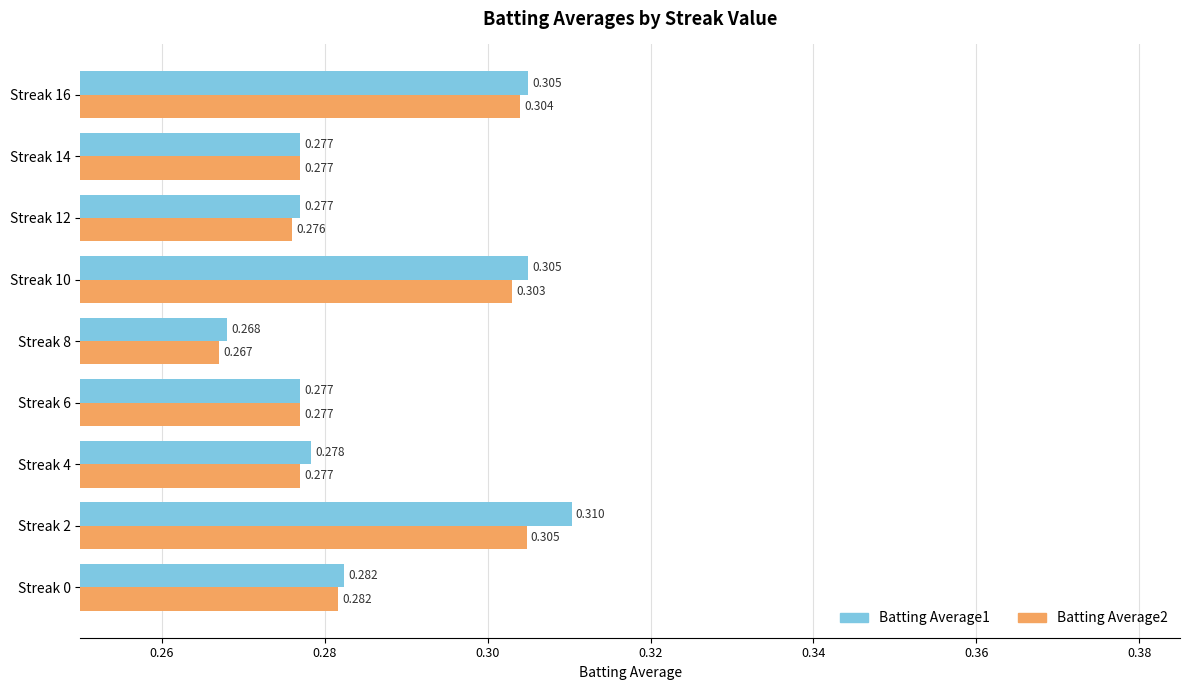

Which series has the widest spread of values?

Batting Average1